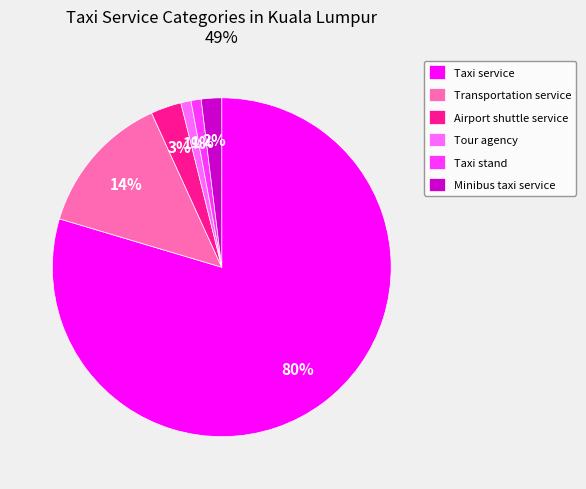

To the nearest percent, what percentage of the pie is Airport shuttle service?

3%